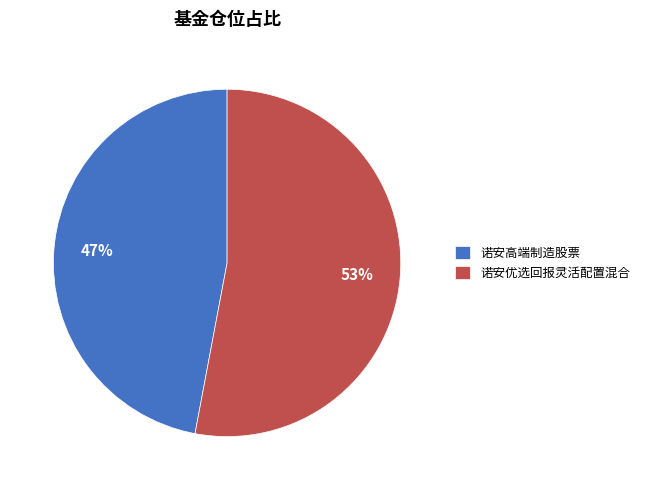

Count the number of slices in the pie.

2